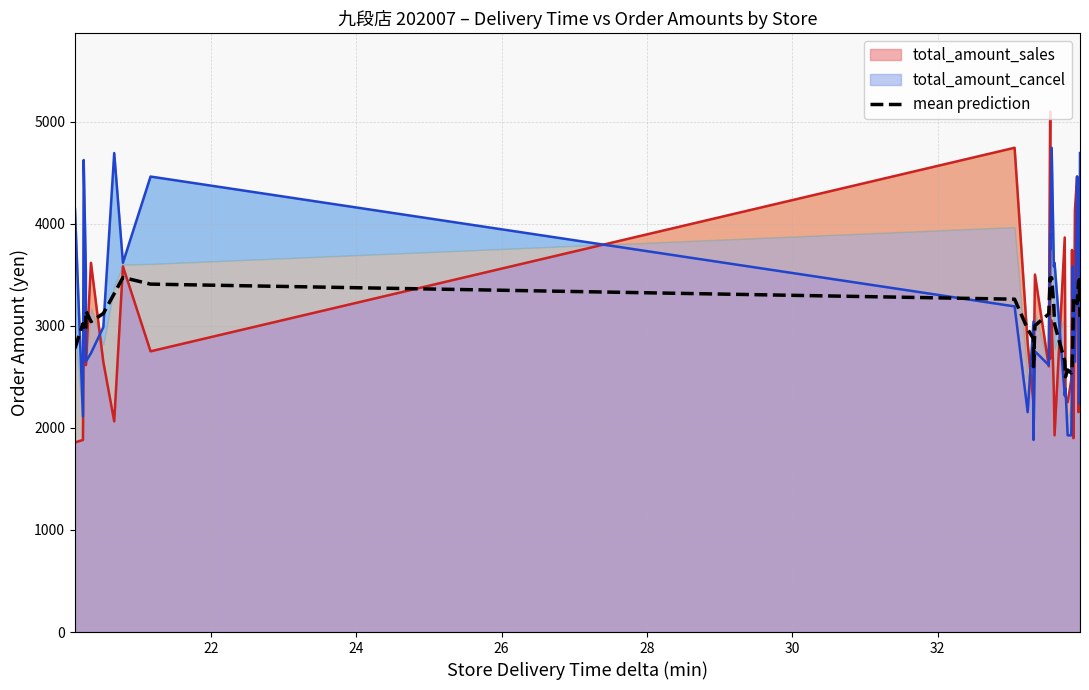

Reading left to right, extract all data points from this chart.

2780.4	3021.7	2948.1	2982.9	3146.9	3041.1	3120.3	3315.0	3473.5	3408.2	3260.6	2967.7	2871.7	2600.1	3002.1	3116.0	3468.4	3437.7	3470.3	3188.3	3016.4	2654.9	2500.2	2567.1	2538.0	2556.6	2816.7	3269.3	3277.8	3216.8	3429.0	3451.8	3087.4